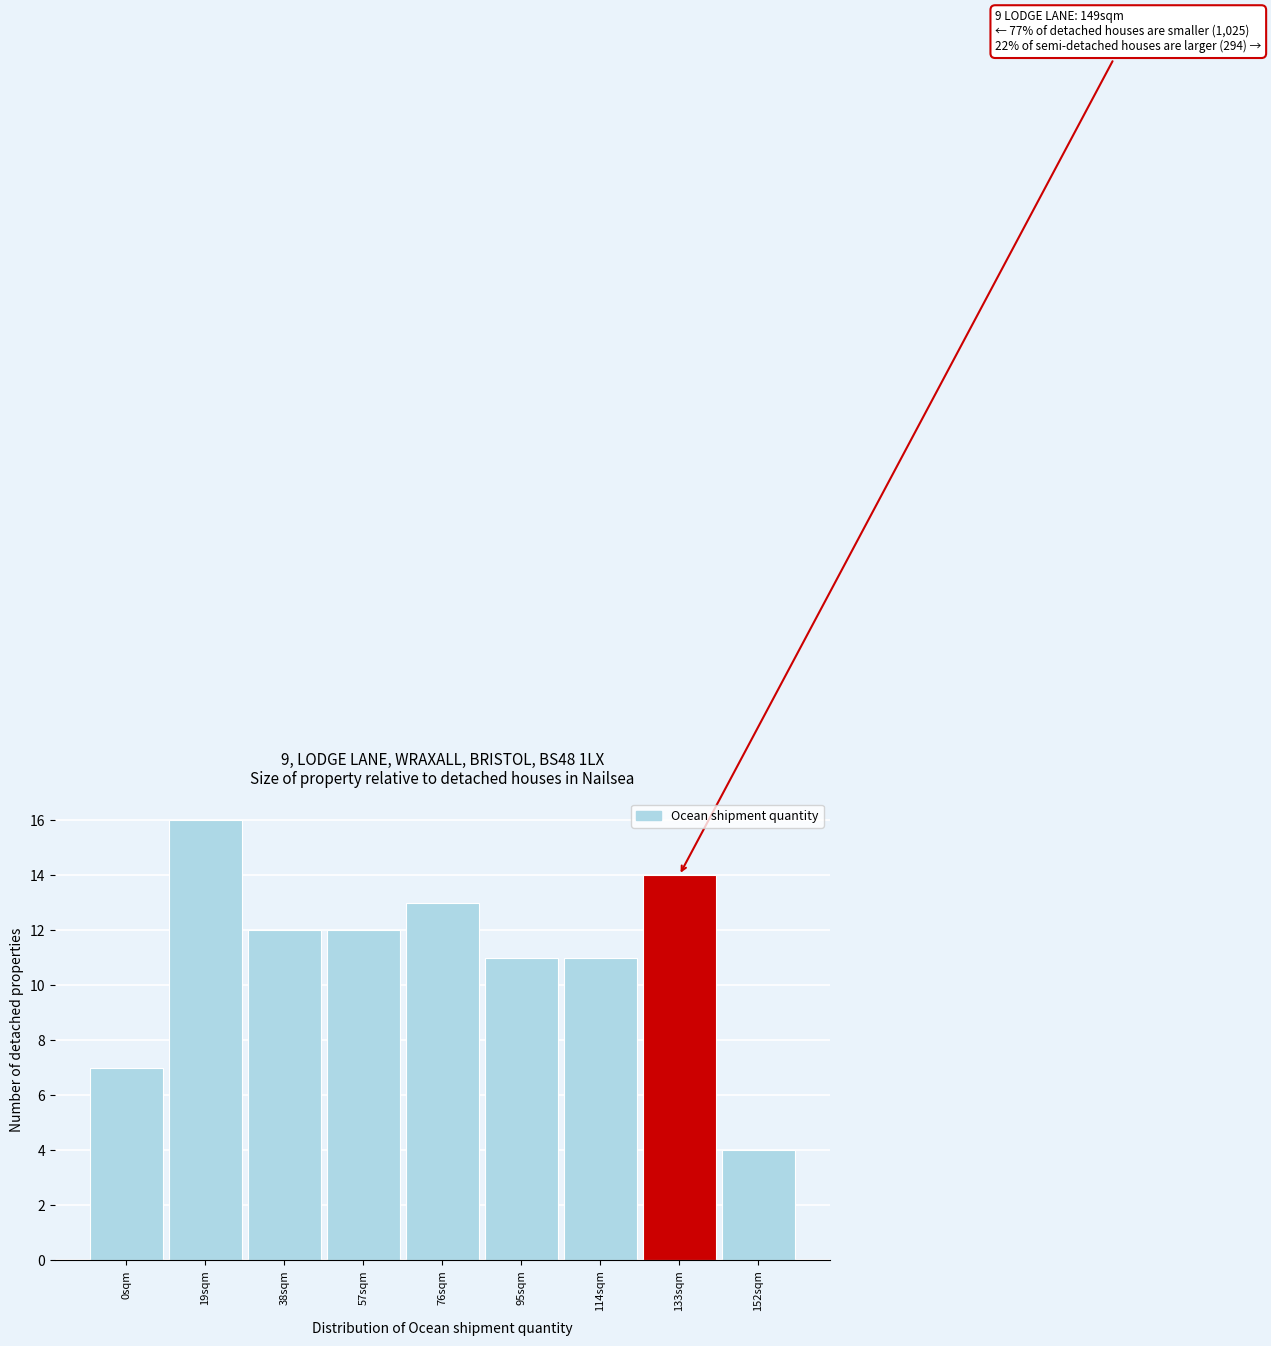

Reading left to right, what are all the values shown in this chart?

0sqm=7	19sqm=16	38sqm=12	57sqm=12	76sqm=13	95sqm=11	114sqm=11	133sqm=14	152sqm=4